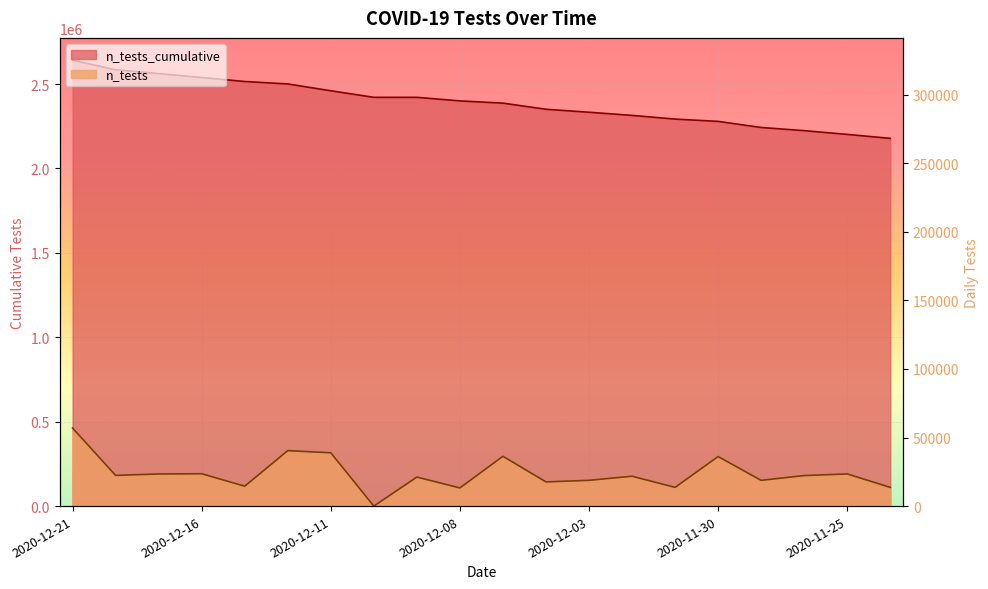

True or false: n_tests and n_tests_cumulative cross at least once.

False